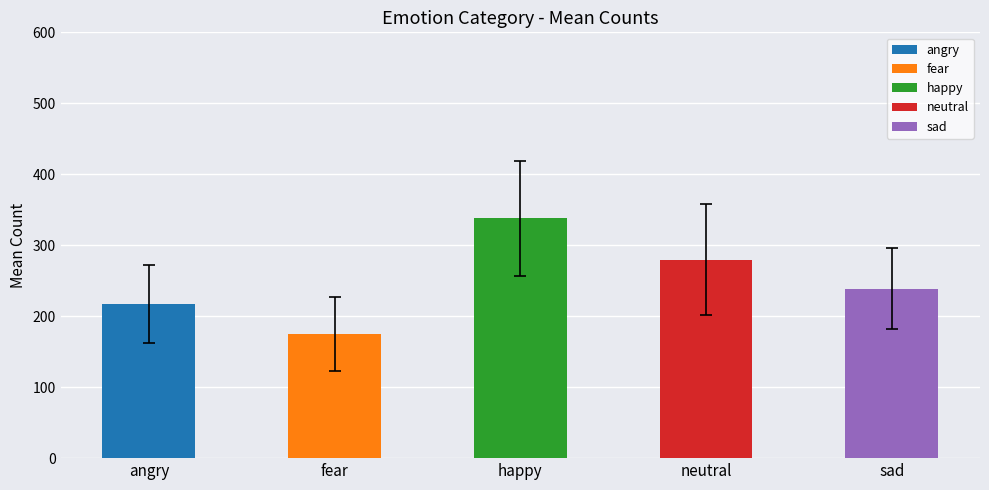

True or false: the data shows 327.9 at sad.

False